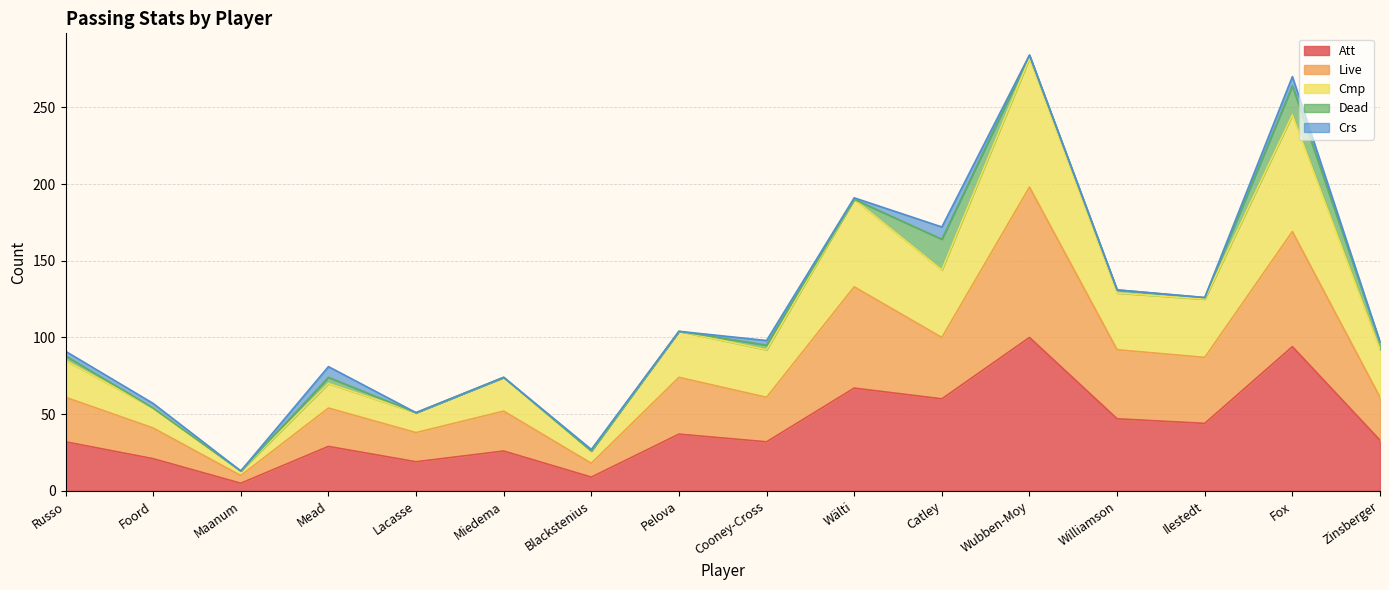

At which label does Att reach its minimum?

Maanum